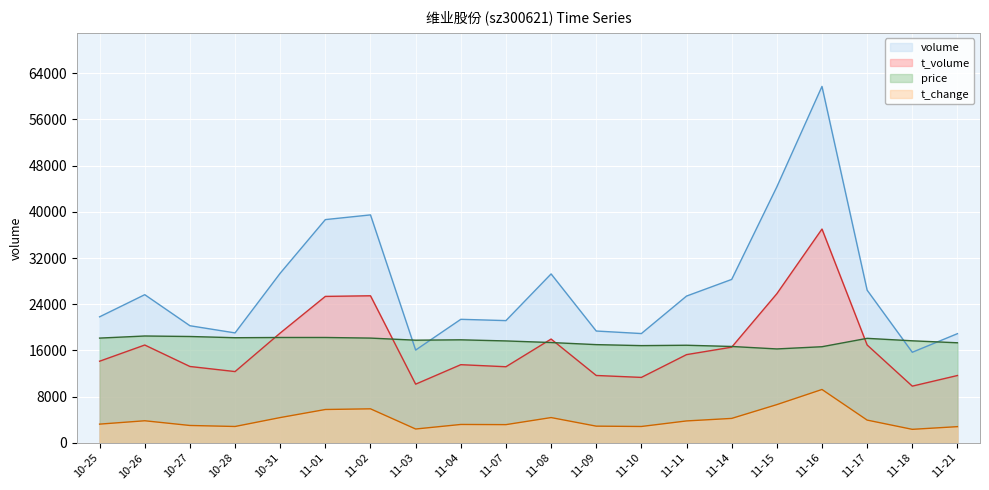

What is the spread (max minus min) of values at 10-25?

18565.1